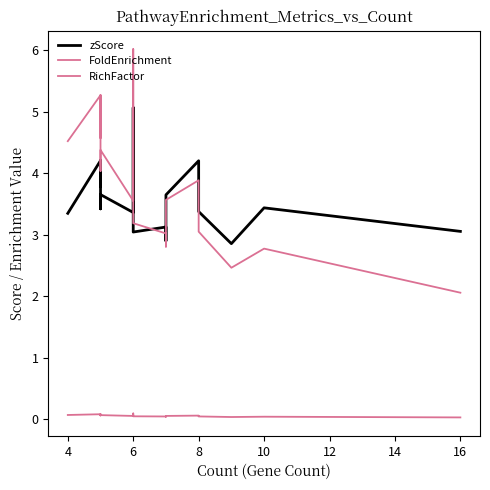

Where is the first local minimum for RichFactor?

6